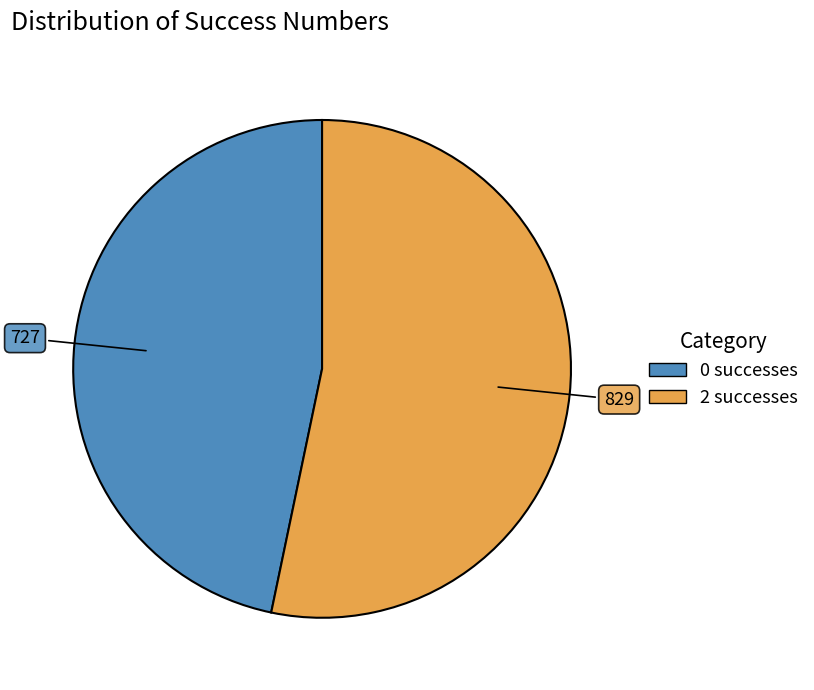

Does any single category account for the majority?

Yes